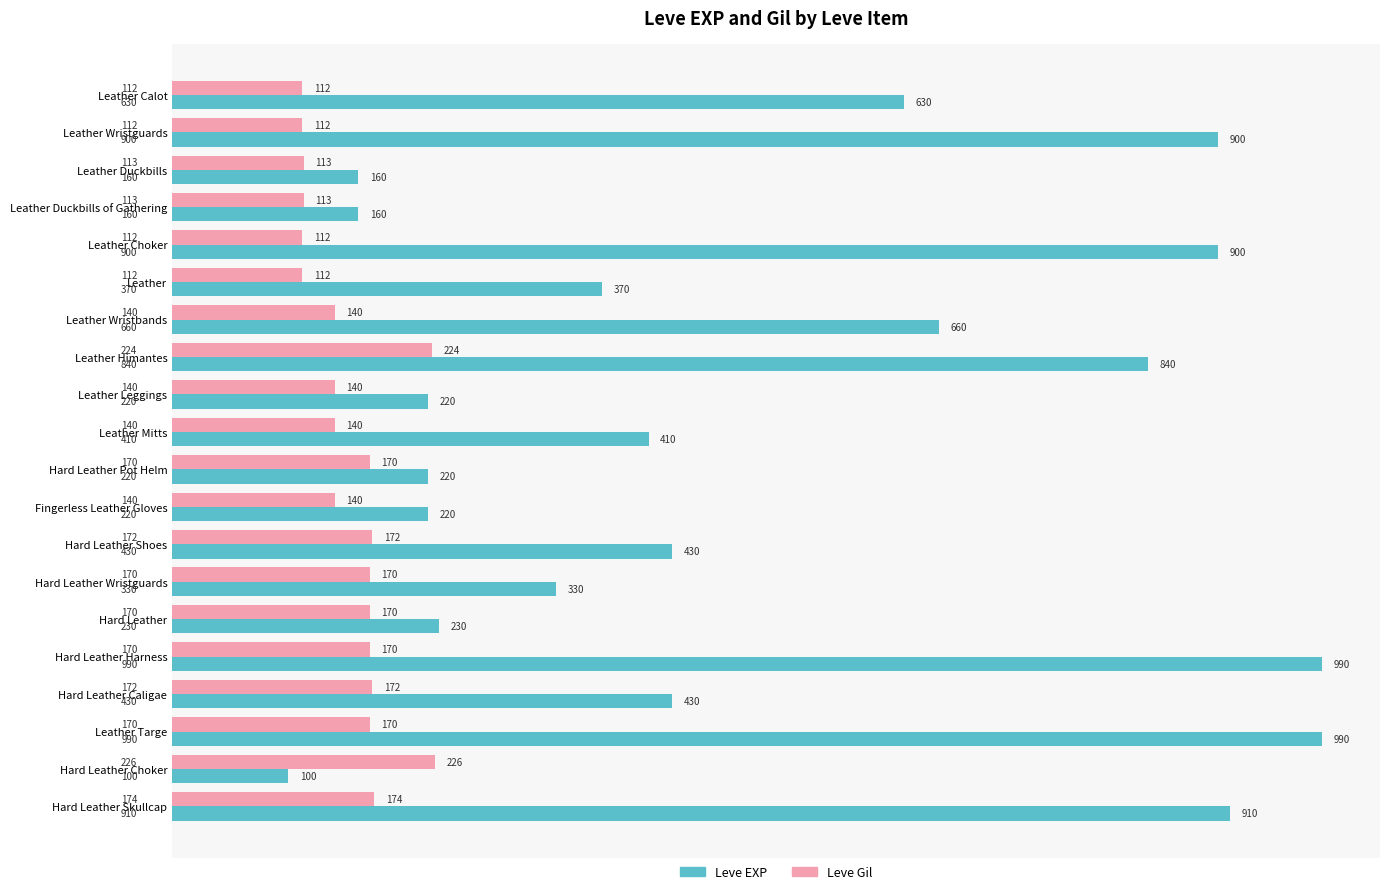

True or false: Leve EXP has a value of 990 at Leather Targe.

True